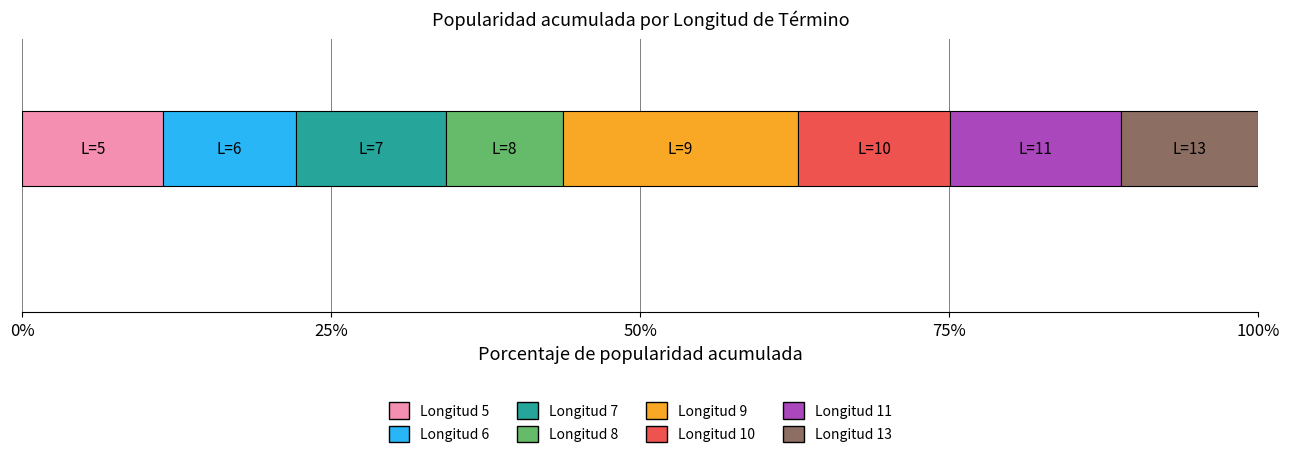

What are all the series names shown in the legend?

Longitud 5, Longitud 6, Longitud 7, Longitud 8, Longitud 9, Longitud 10, Longitud 11, Longitud 13